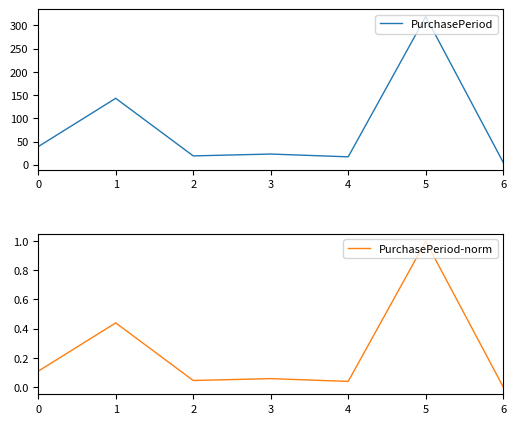

True or false: PurchasePeriod-norm has a value of -0.6 at 6.

False